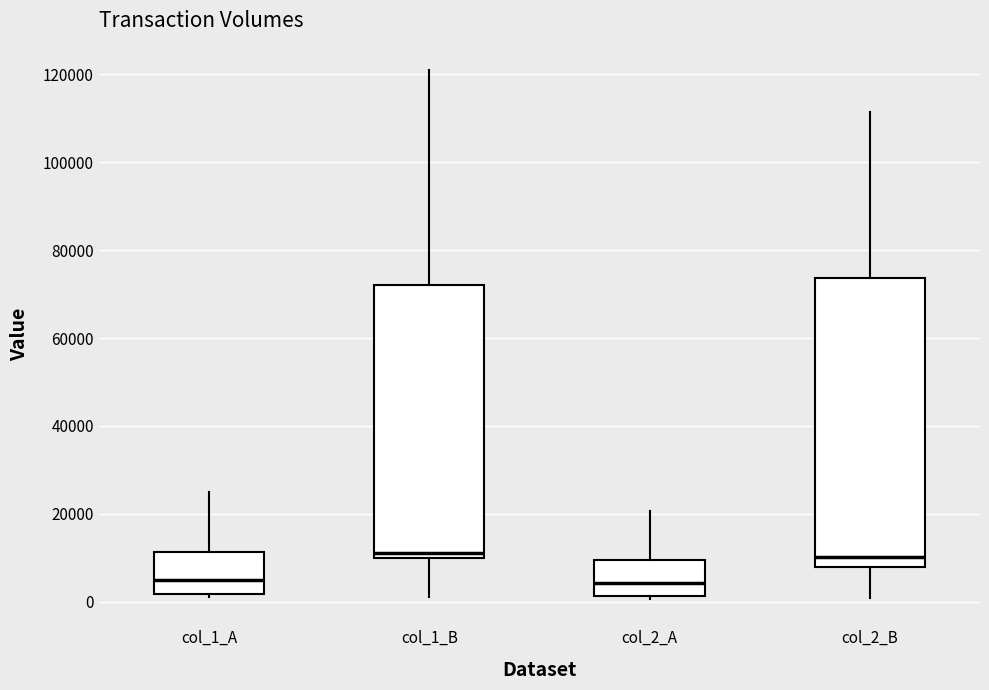

Reading left to right, read every box against the y-axis: the position of its median line, the range the box covers, and the ends of its whiskers. The values are not printed on the chart, so give them approximately, as read against the axis.

col_1_A: median 6000, box 2000 to 12000, whiskers 2000 (just below the box's lower edge) to 26000
col_1_B: median 12000, box 10000 to 72000, whiskers 2000 to 122000
col_2_A: median 4000, box 2000 to 10000, whiskers 0 to 20000
col_2_B: median 10000, box 8000 to 74000, whiskers 0 to 112000